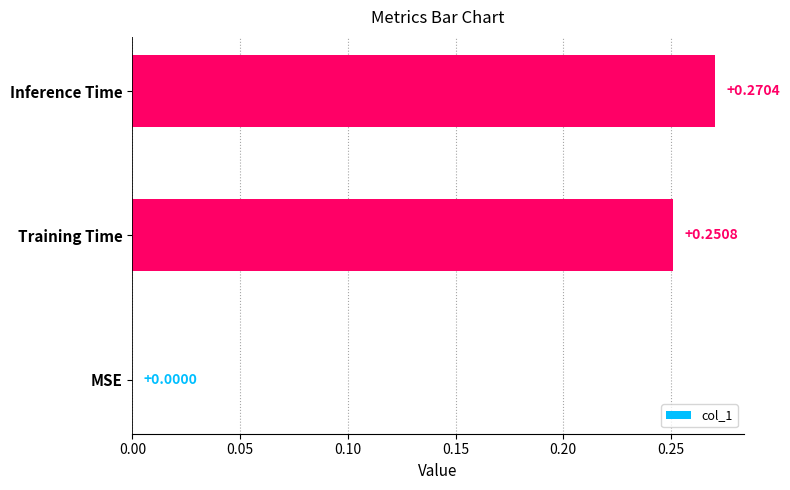

Which category has the highest value across all series?

Inference Time